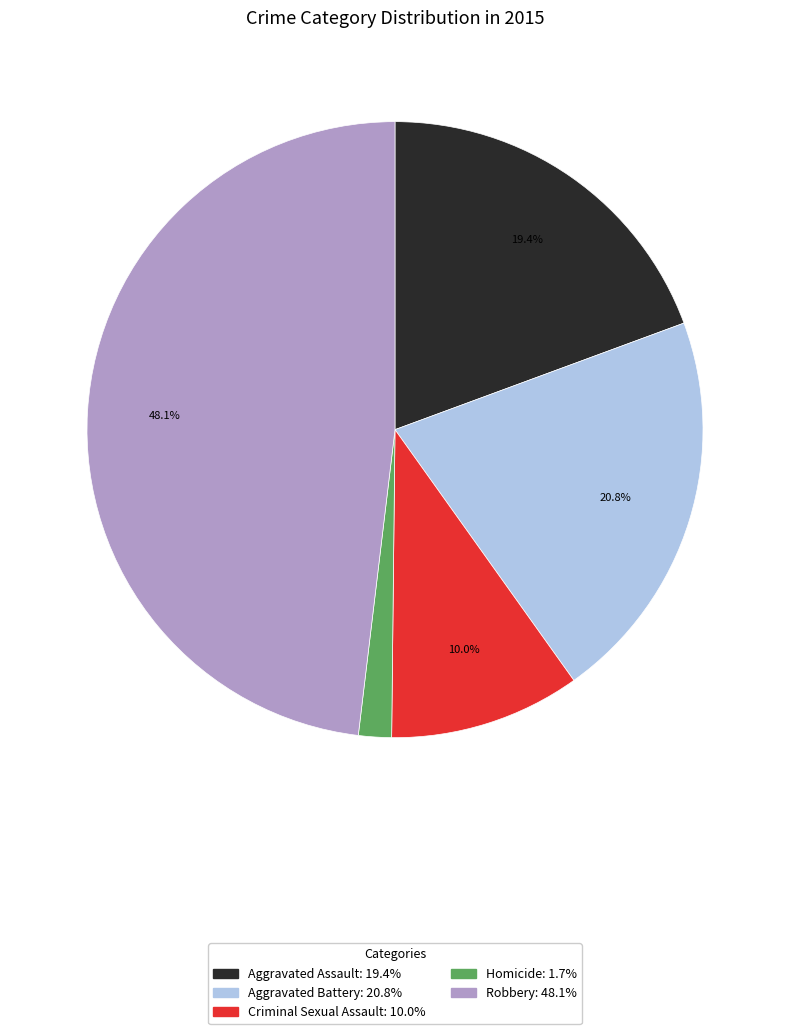

To the nearest percent, what is the difference between the Robbery and Aggravated Battery slice percentages?

27%